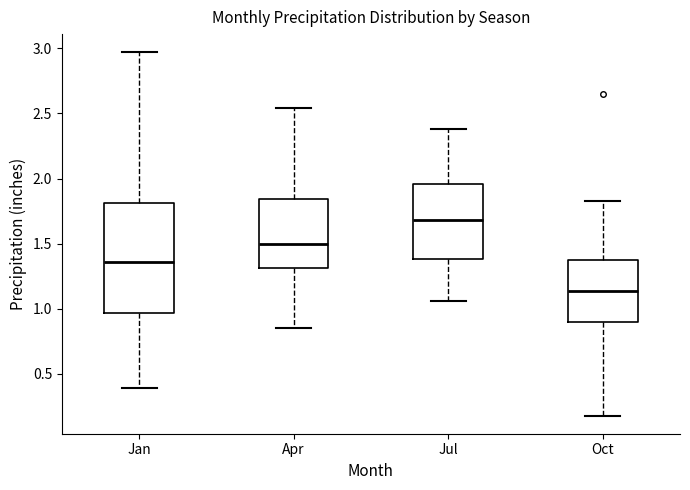

Reading left to right, transcribe this box plot: for each box, give where its median line is, the range the box spans, and where its two whiskers end, as read against the y-axis. The values are not printed on the chart, so give them approximately, as read against the axis.

Jan: median 1.35, box 0.95 to 1.80, whiskers 0.40 to 2.95
Apr: median 1.50, box 1.30 to 1.85, whiskers 0.85 to 2.55
Jul: median 1.70, box 1.40 to 1.95, whiskers 1.05 to 2.40
Oct: median 1.15, box 0.90 to 1.40, whiskers 0.20 to 1.85